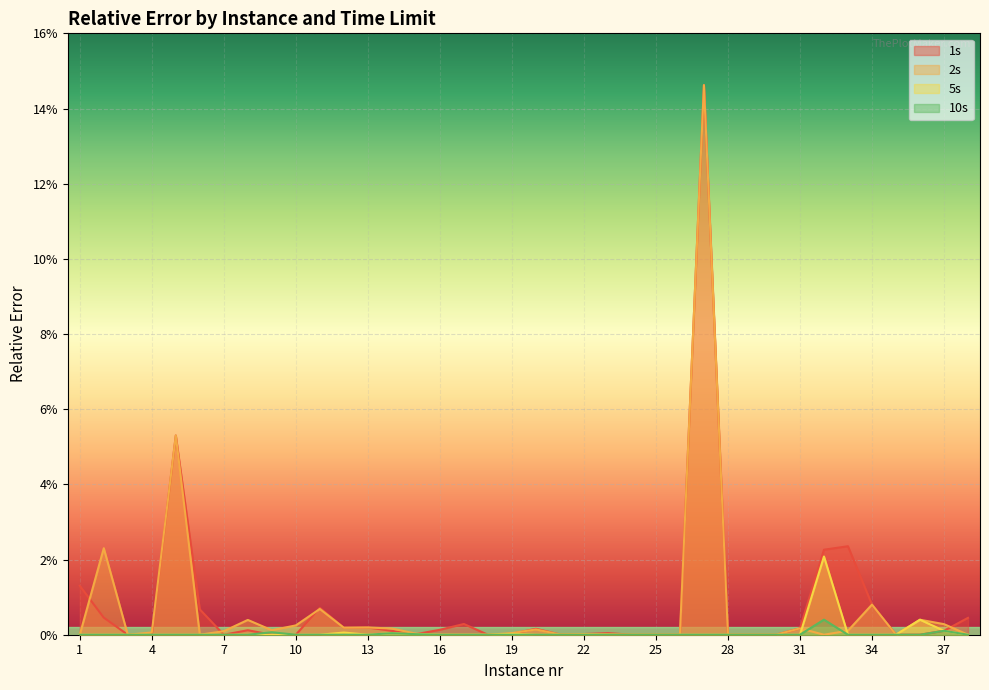

Does the chart display data point markers on the line(s)?

No